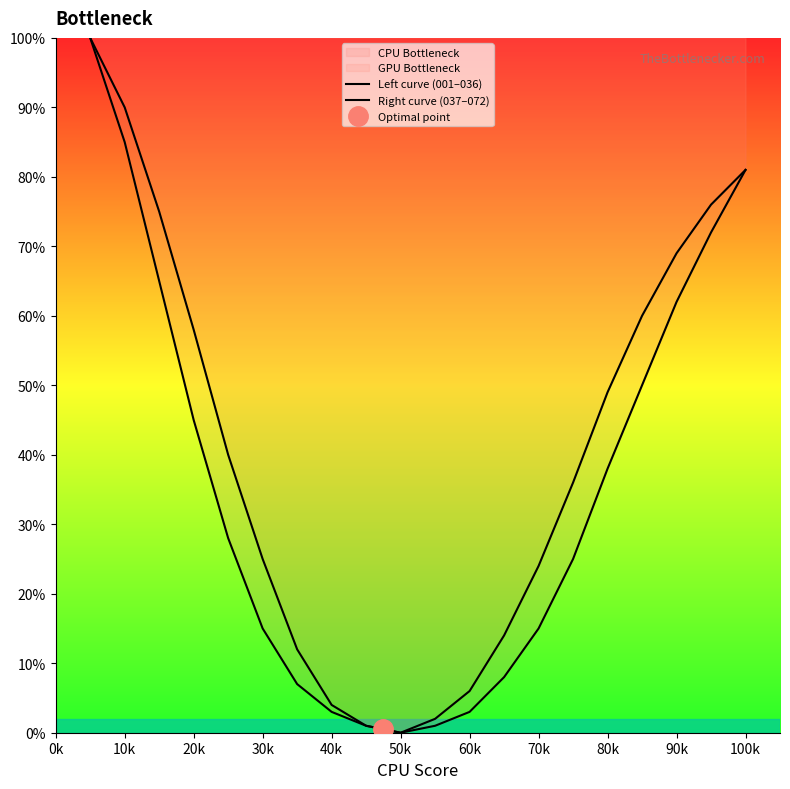

True or false: Left curve (001–036) has more than 0 interior local peaks.

False